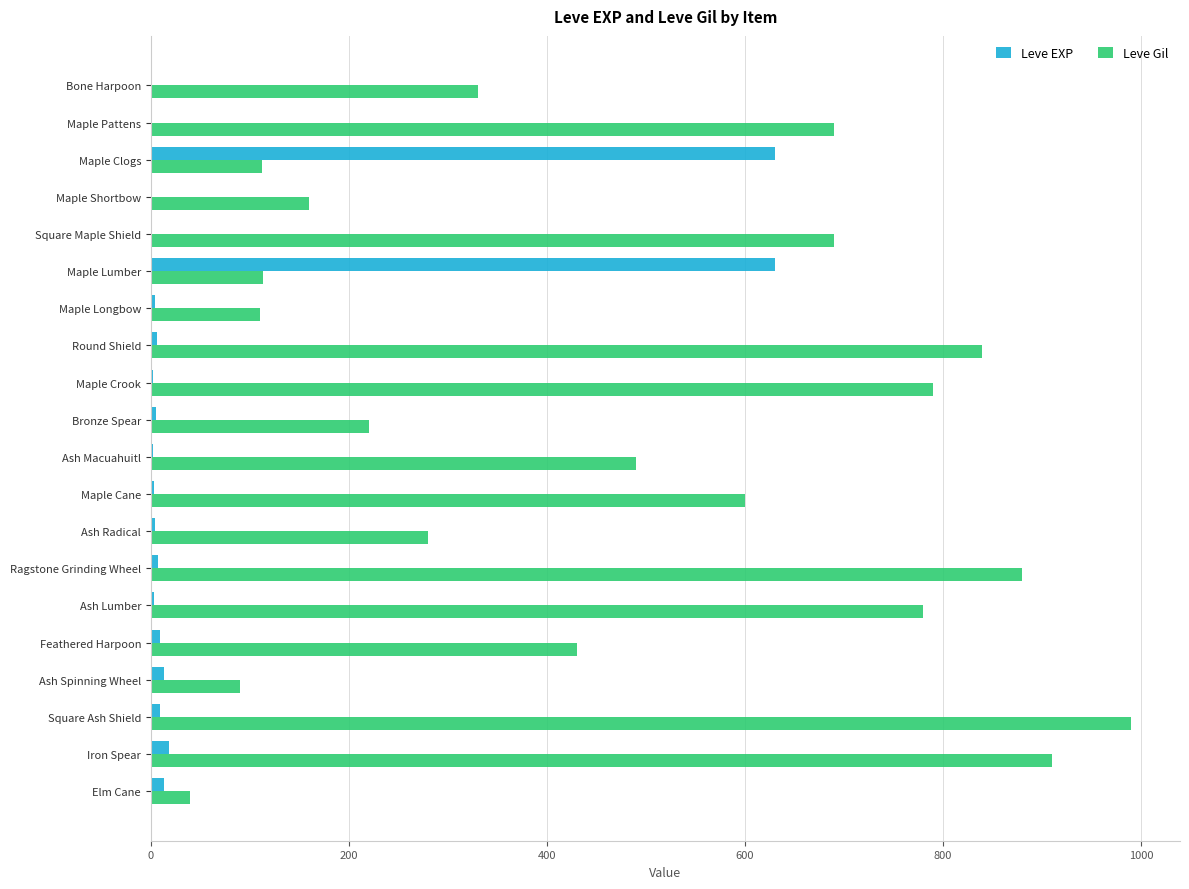

The value of Leve Gil at Ash Radical is 280. True or false?

True